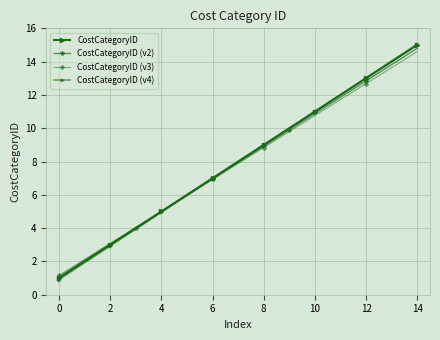

How many series are shown in this chart?

4